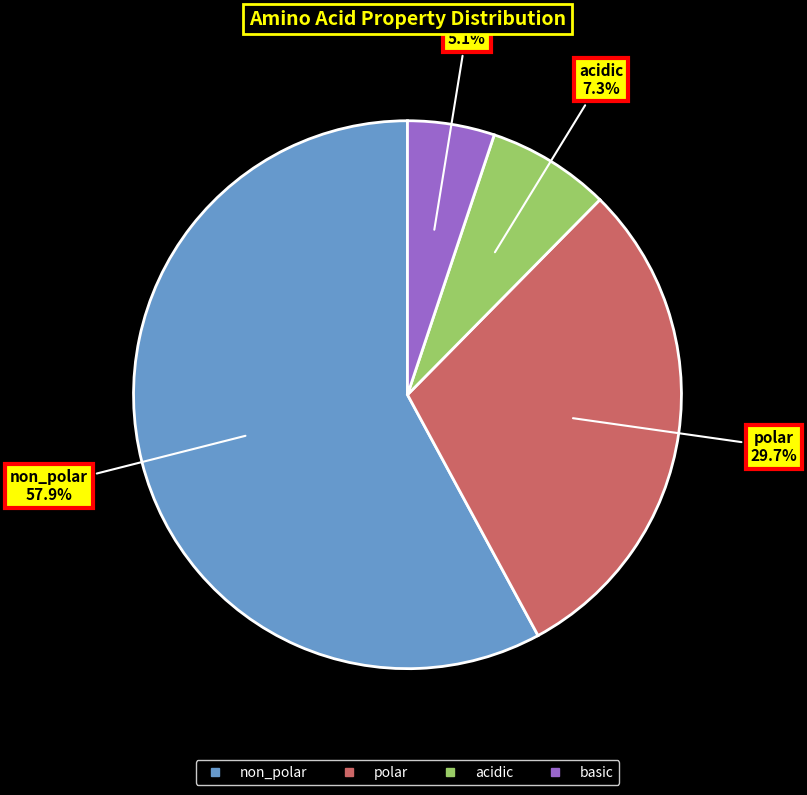

Is it true that non_polar is 58% of the pie?

True